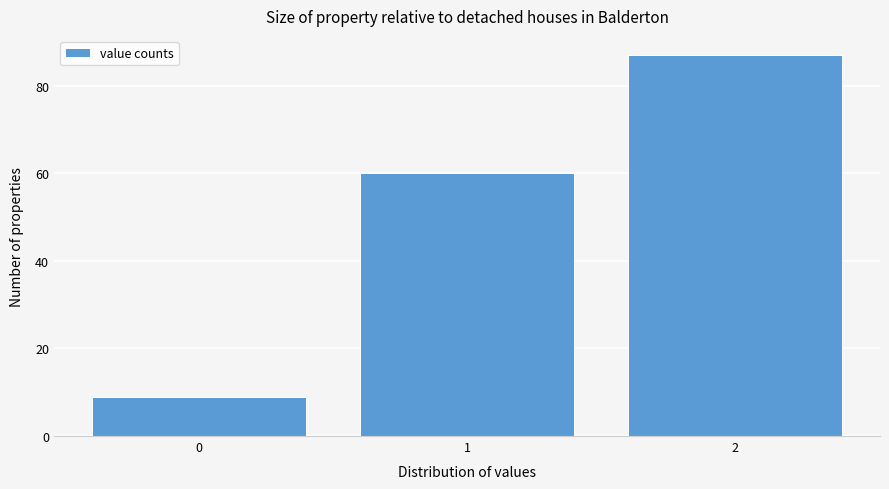

Reading left to right, transcribe all the data shown in this chart.

9	60	87